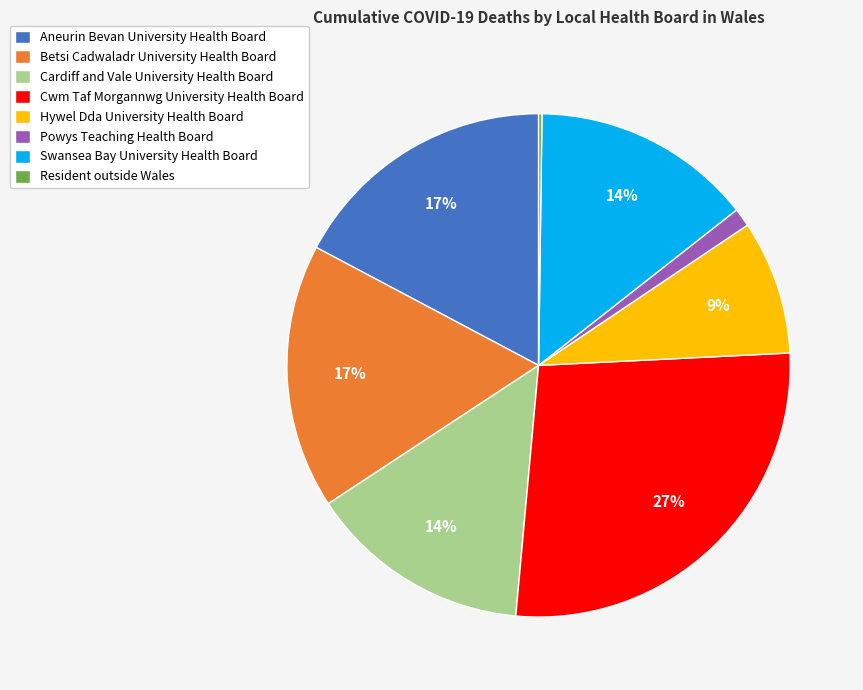

Is there any slice that represents more than half of the pie?

No